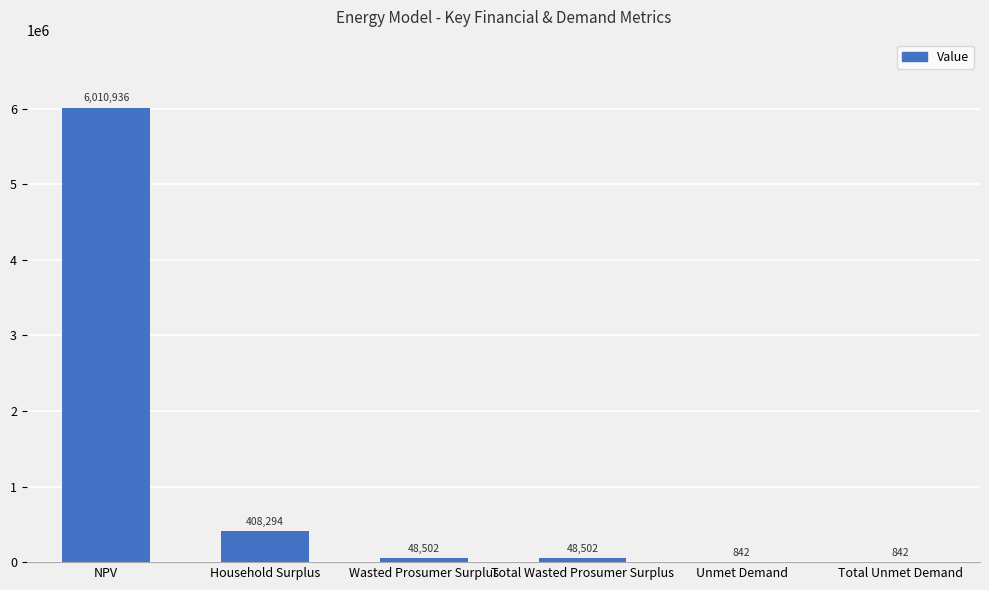

The chart shows a value of 842.3 at Unmet Demand. True or false?

True